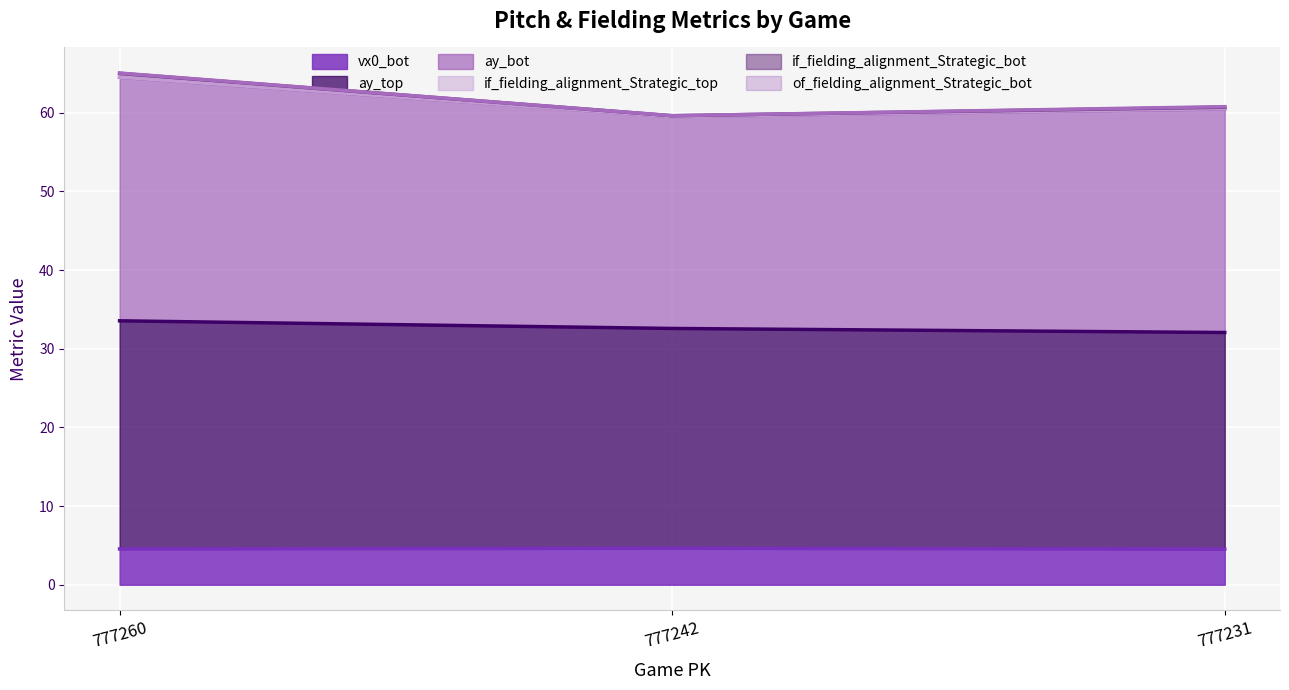

Reading left to right, list all the values displayed in this chart.

vx0_bot: 4.6	4.6	4.5
ay_top: 33.6	32.6	32.1
ay_bot: 65.1	59.6	60.8
if_fielding_alignment_Strategic_bot: 64.5	59.5	60.5